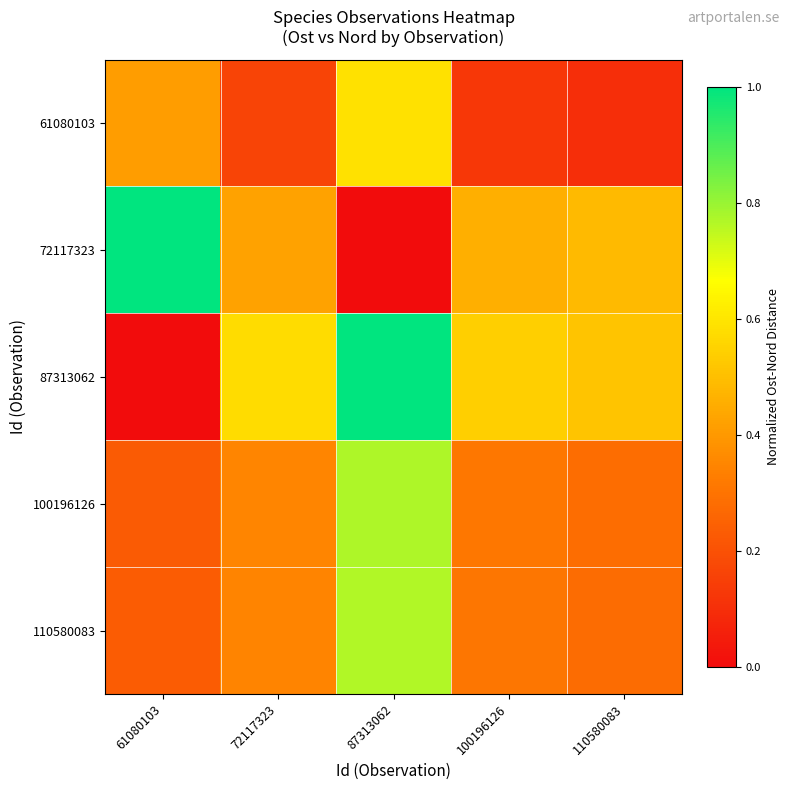

Reading left to right, what are all the values shown in this chart?

61080103: 61080103=0.4	72117323=0.2	87313062=0.6	100196126=0.1	110580083=0.1
72117323: 61080103=1.0	72117323=0.4	87313062=0.0	100196126=0.5	110580083=0.5
87313062: 61080103=0.0	72117323=0.6	87313062=1.0	100196126=0.5	110580083=0.5
100196126: 61080103=0.2	72117323=0.3	87313062=0.8	100196126=0.3	110580083=0.3
110580083: 61080103=0.2	72117323=0.3	87313062=0.8	100196126=0.3	110580083=0.3